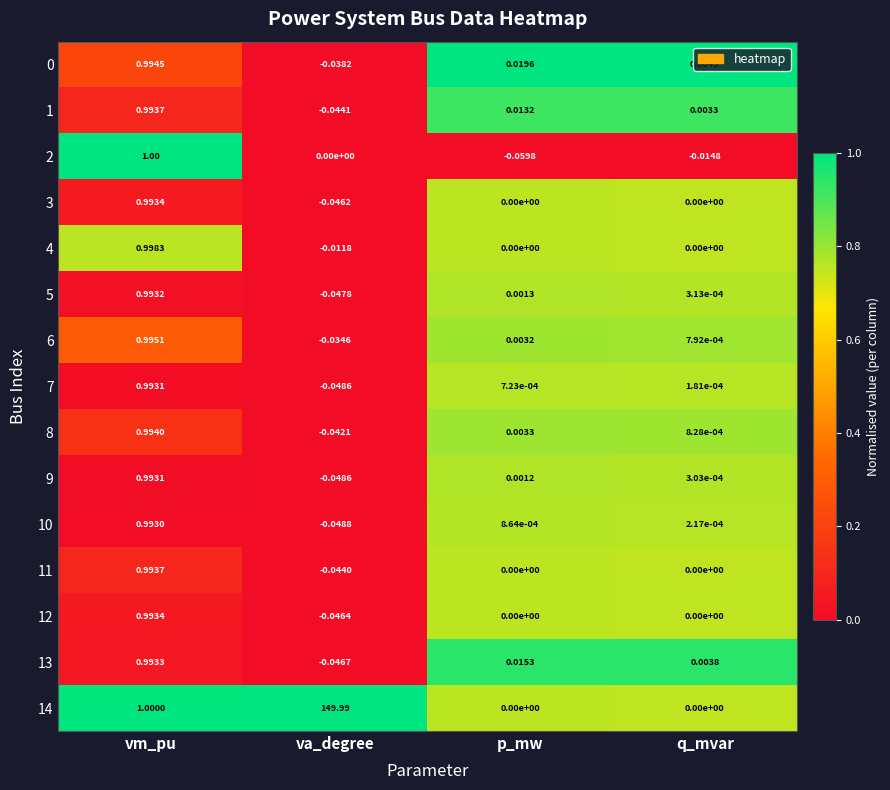

Which category has the lowest value in the 10 series?

va_degree